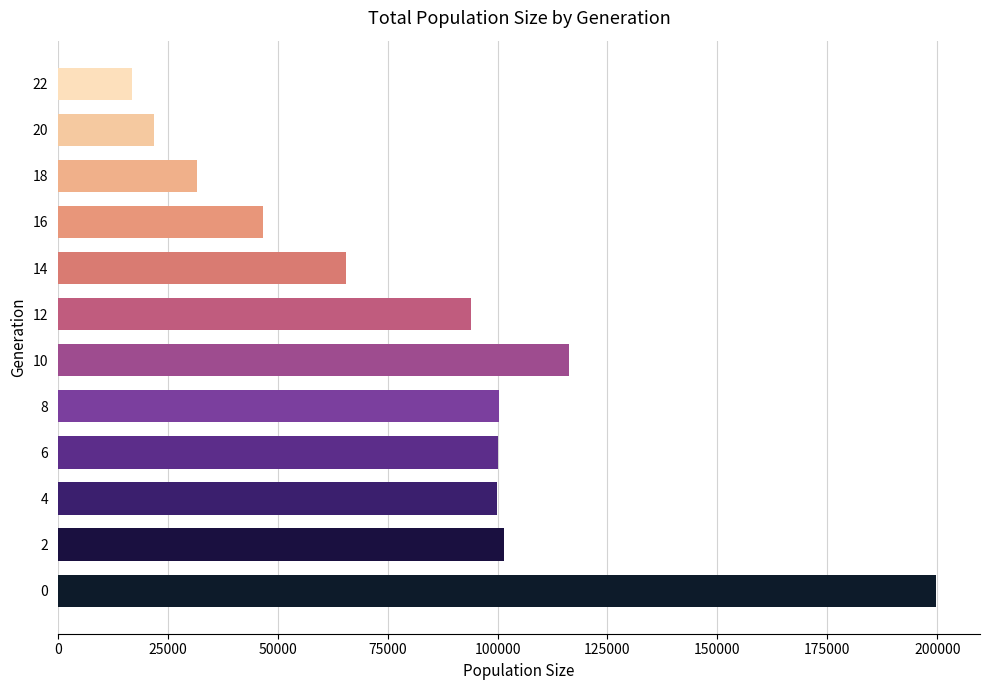

What is the difference between the second highest and second lowest values?

94335